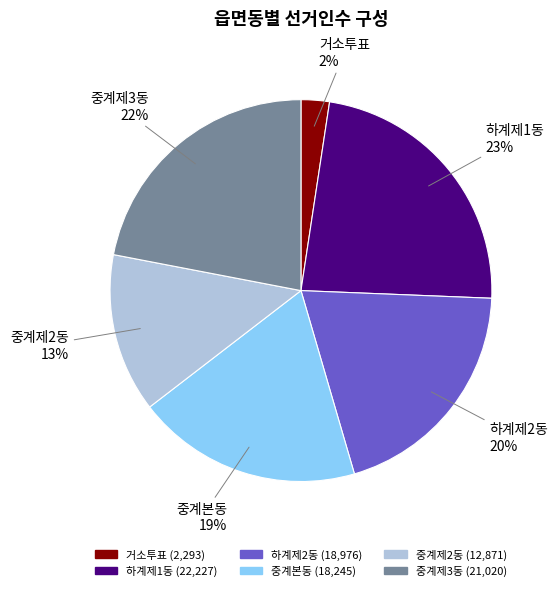

Is there any slice that represents more than half of the pie?

No